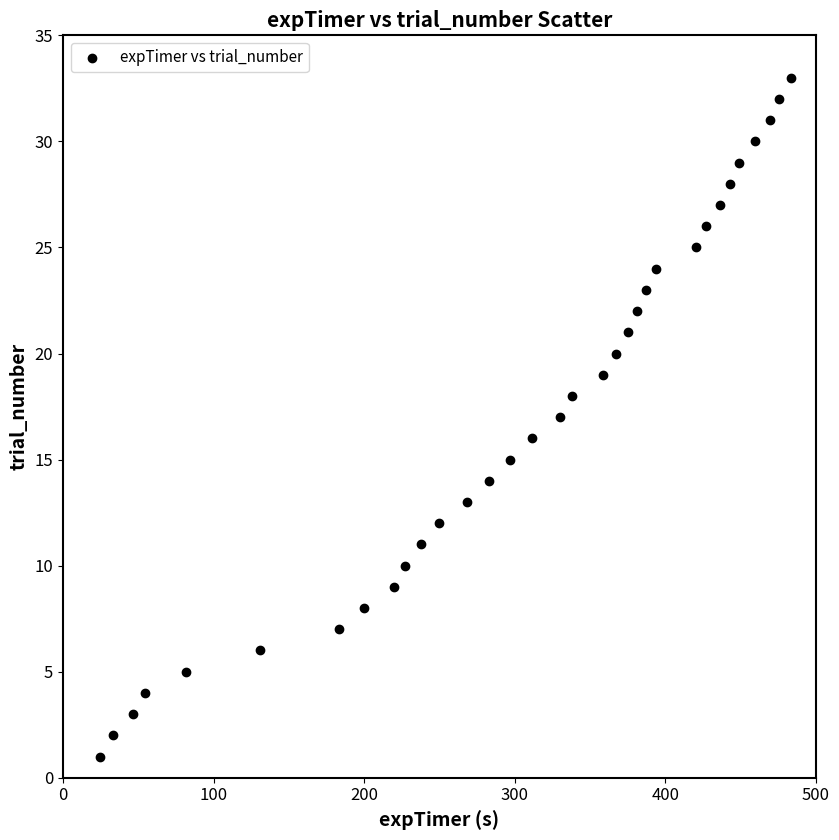

Count the number of points in this scatter plot.

33